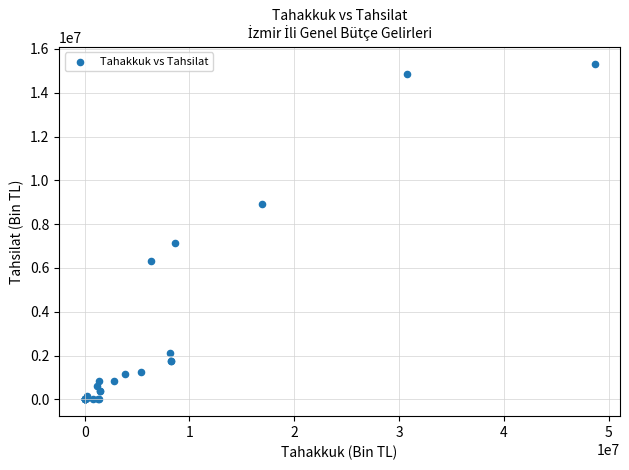

What Y value in the scatter plot is closest to 7667782?

7127215